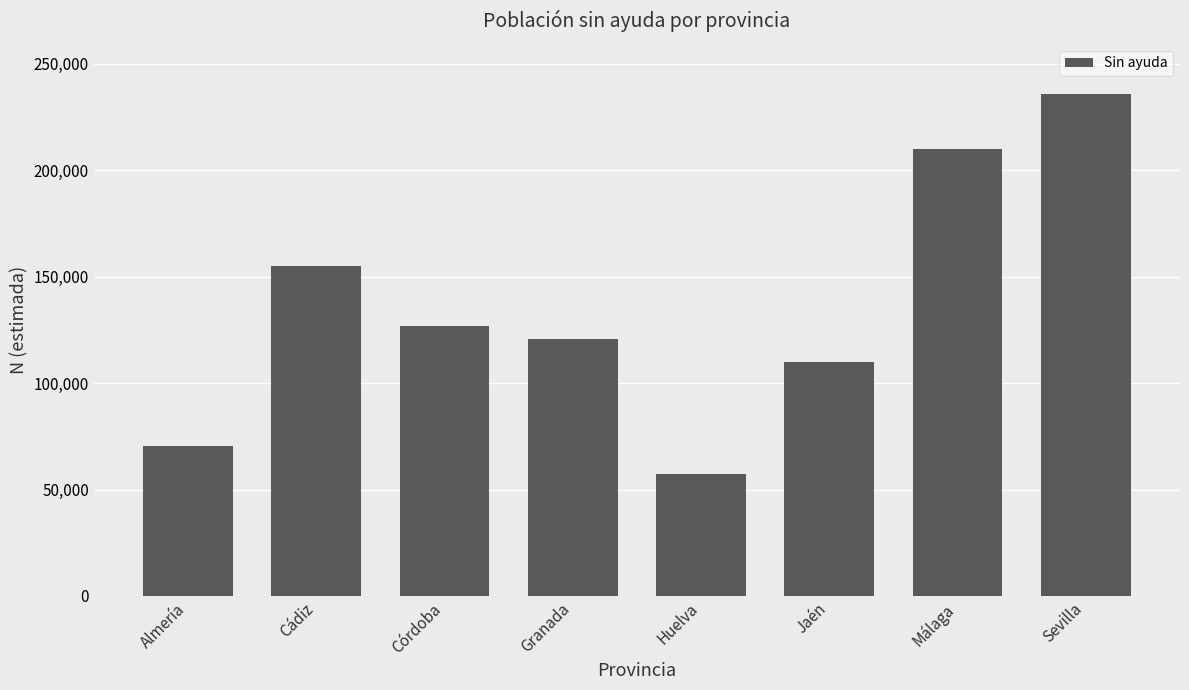

Reading left to right, what are all the values shown in this chart?

70650	154881	126794	120504	57176	109900	209868	235778